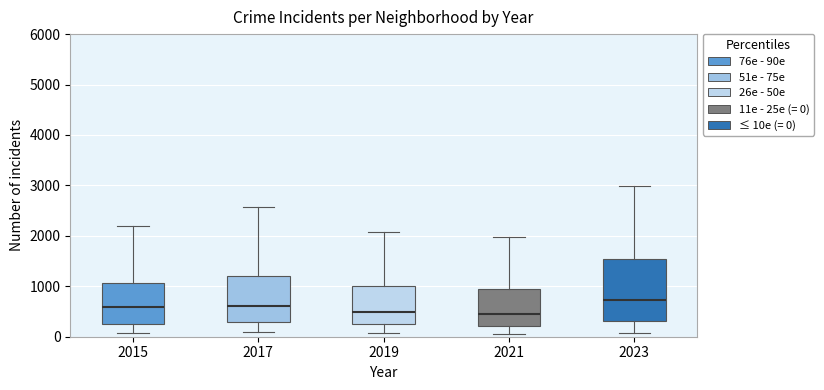

Reading left to right, read every box against the y-axis: the position of its median line, the range the box covers, and the ends of its whiskers. The values are not printed on the chart, so give them approximately, as read against the axis.

2015: median 600, box 300 to 1100, whiskers 100 to 2200
2017: median 600, box 300 to 1200, whiskers 100 to 2600
2019: median 500, box 300 to 1000, whiskers 100 to 2100
2021: median 500, box 200 to 900, whiskers 100 to 2000
2023: median 700, box 300 to 1500, whiskers 100 to 3000